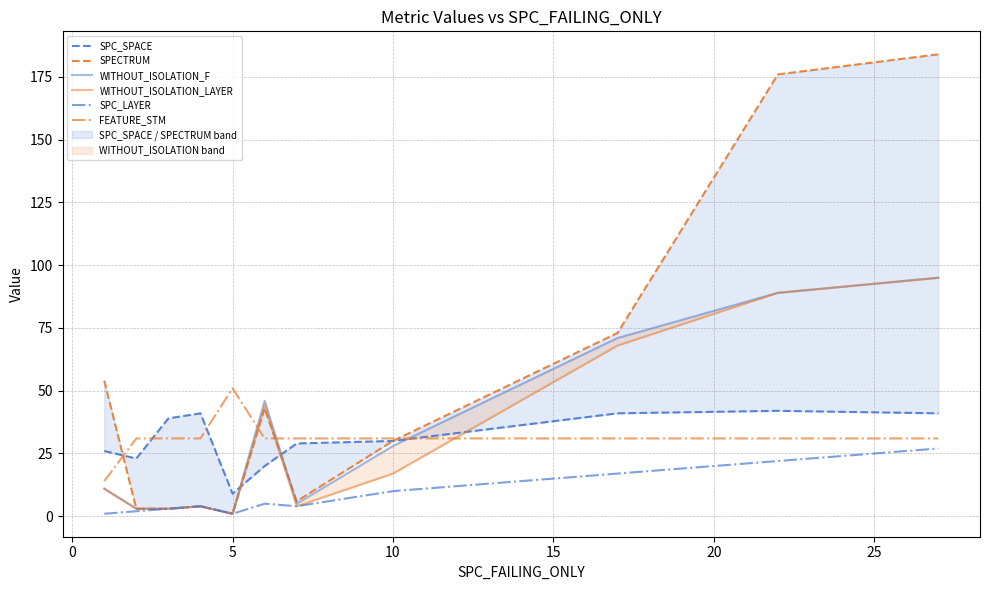

What is the maximum value for SPC_LAYER?

27